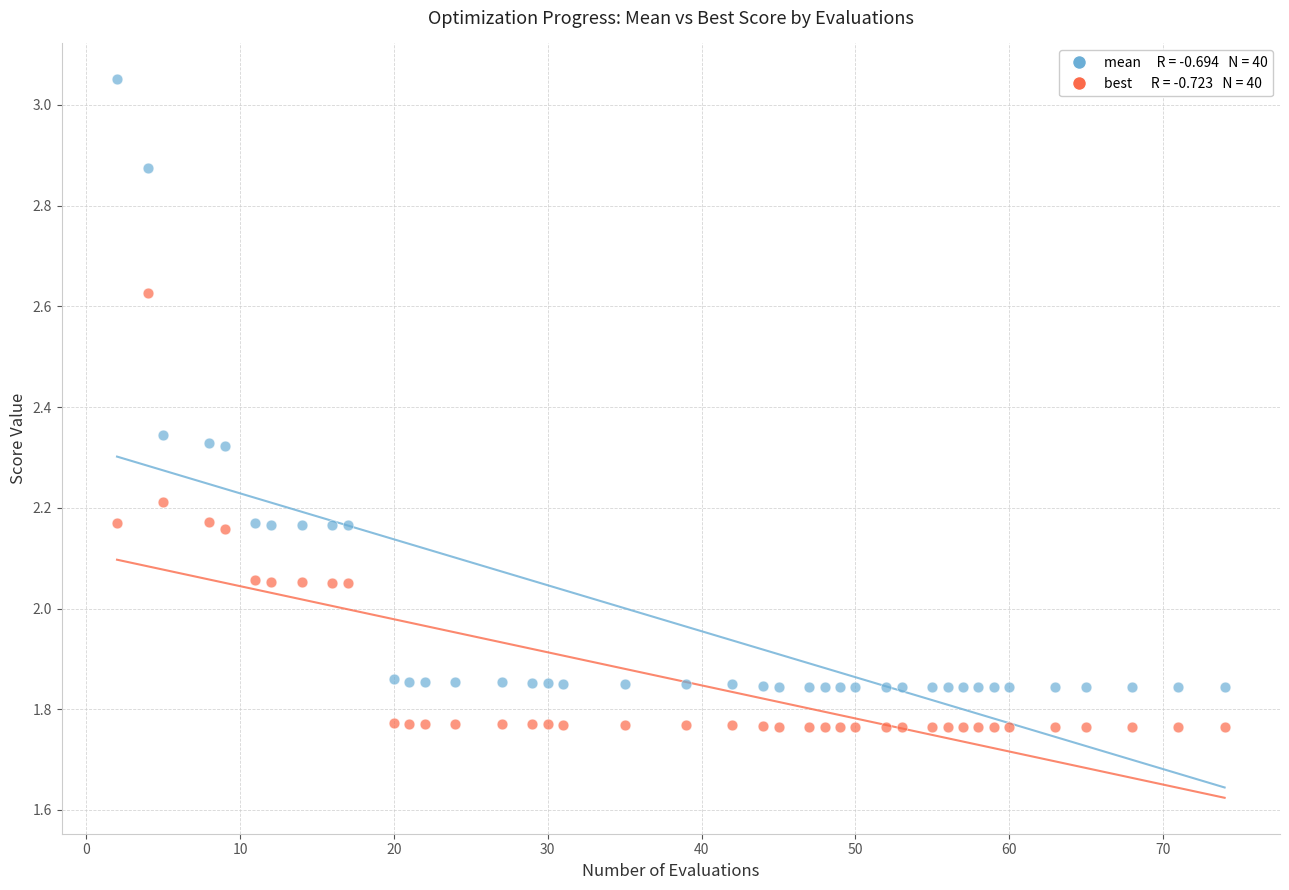

Across all data points, what is the range of Y values (max minus min)?

1.3